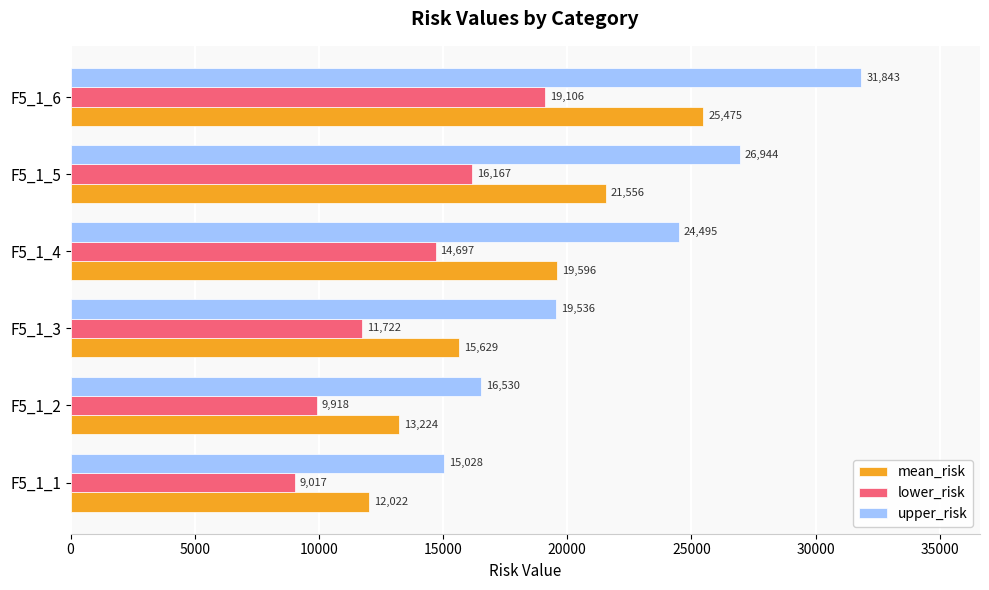

List the labels in order of lower_risk value, largest first.

F5_1_6, F5_1_5, F5_1_4, F5_1_3, F5_1_2, F5_1_1